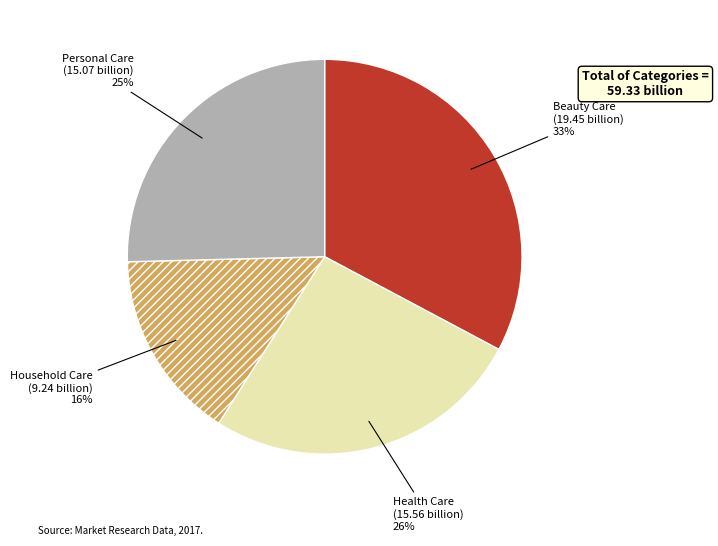

Which slice is the smallest?

Household Care